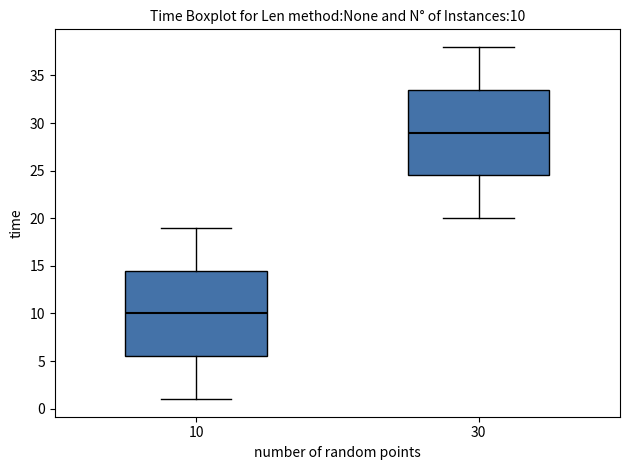

Which box's median line is the lowest?

10